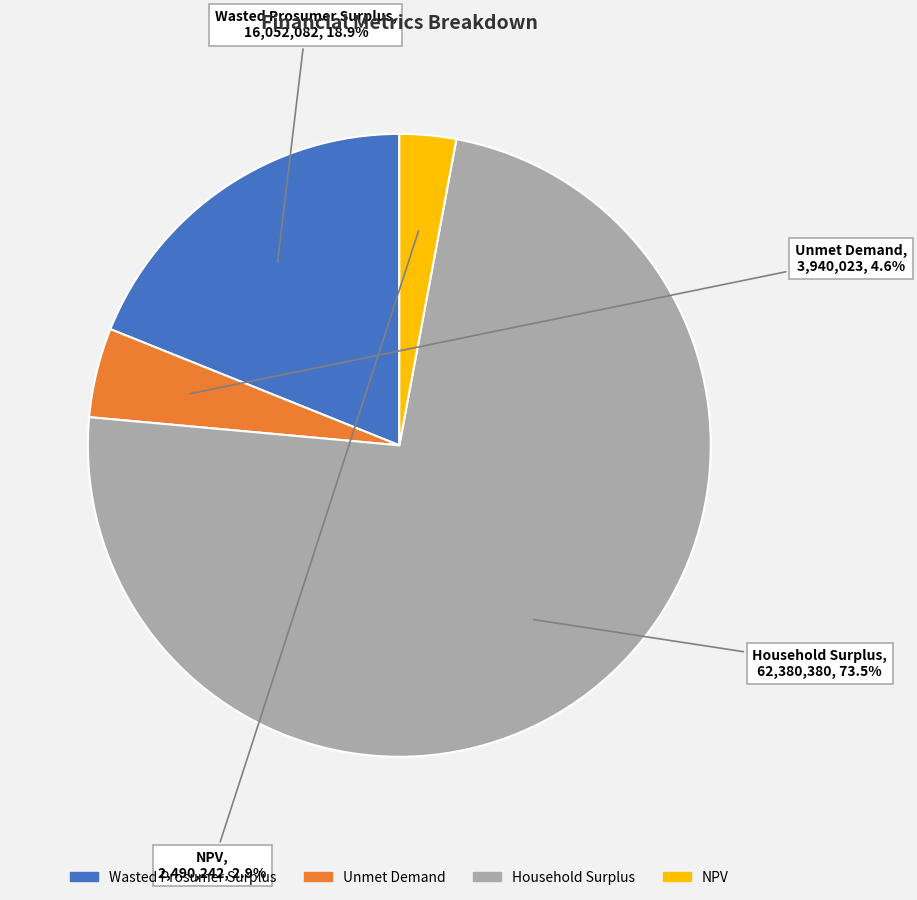

Between Wasted Prosumer Surplus and NPV, which is larger?

Wasted Prosumer Surplus